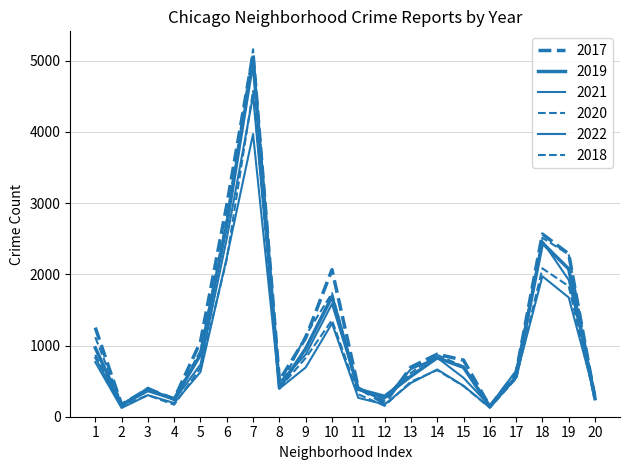

How many lines are shown in the chart?

6